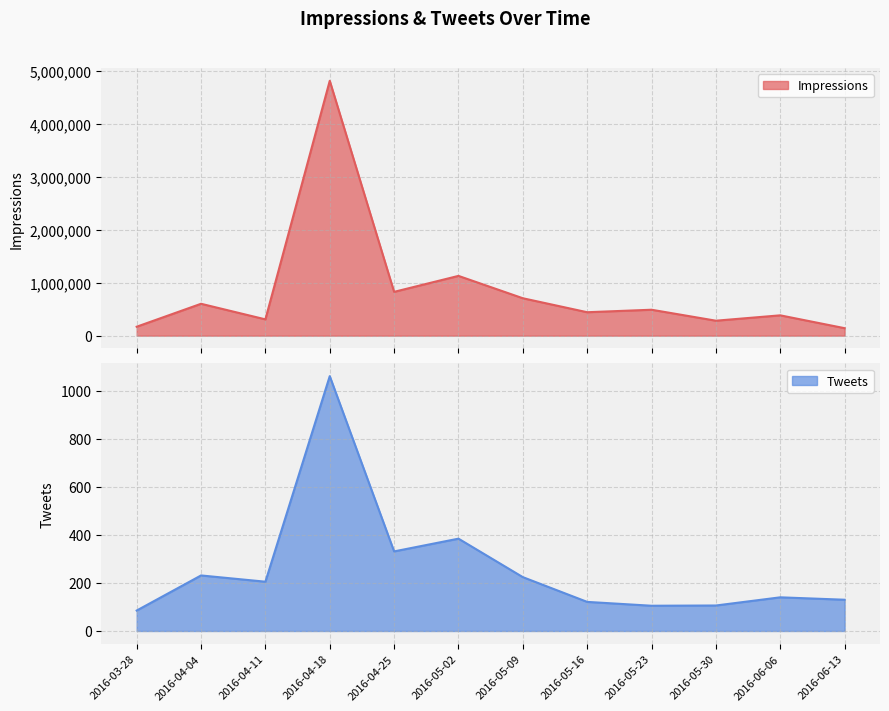

Which series changed the most between 2016-04-25 and 2016-06-13?

Impressions